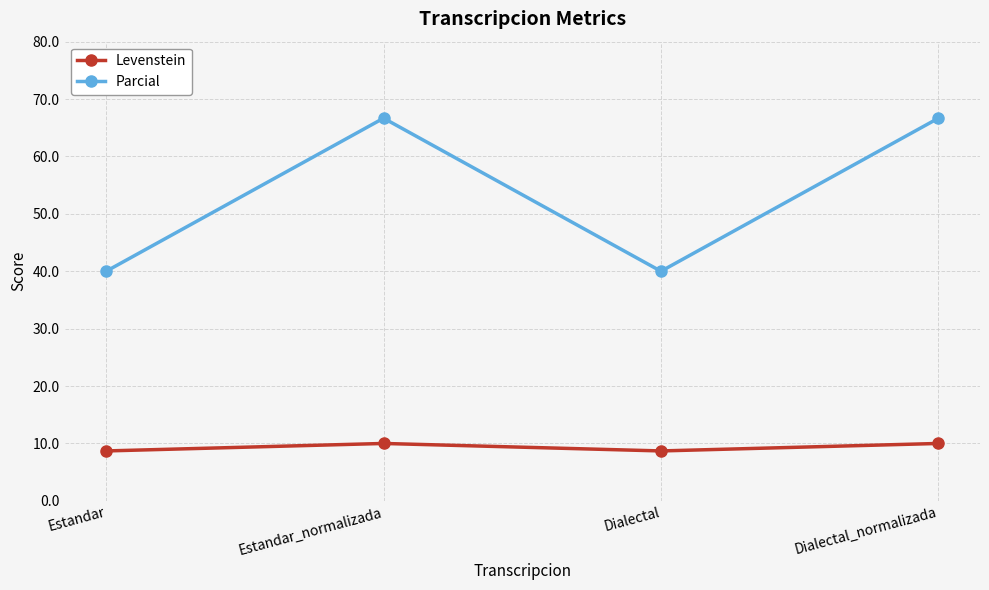

What is the greatest value displayed?

66.7